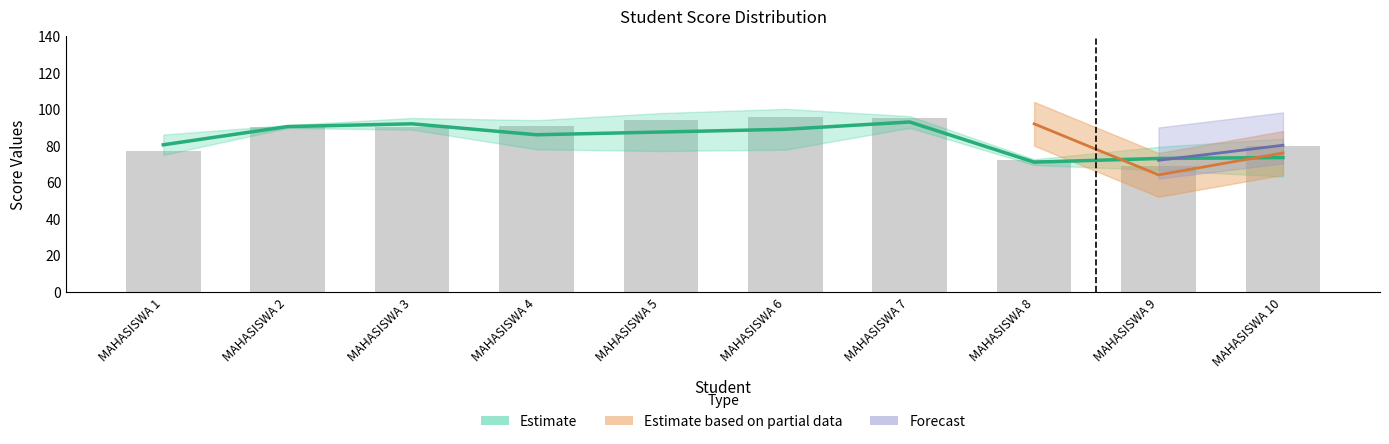

True or false: nilai_asli_c1 has a value of 94.0 at MAHASISWA 5.

True